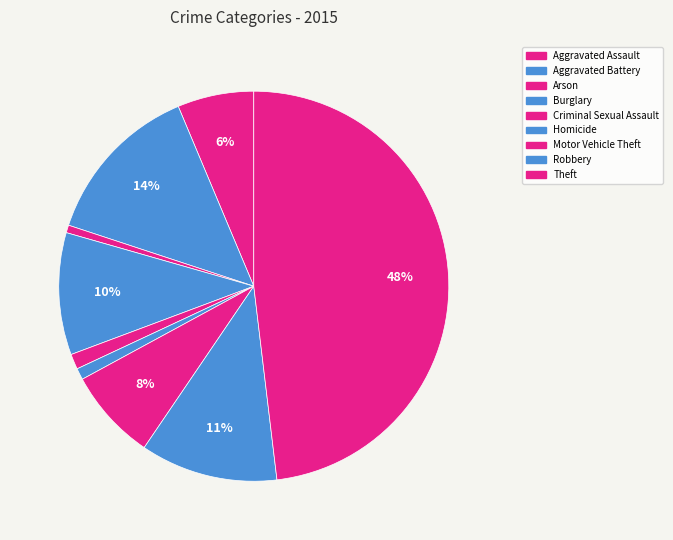

Is Criminal Sexual Assault the majority of the pie?

No